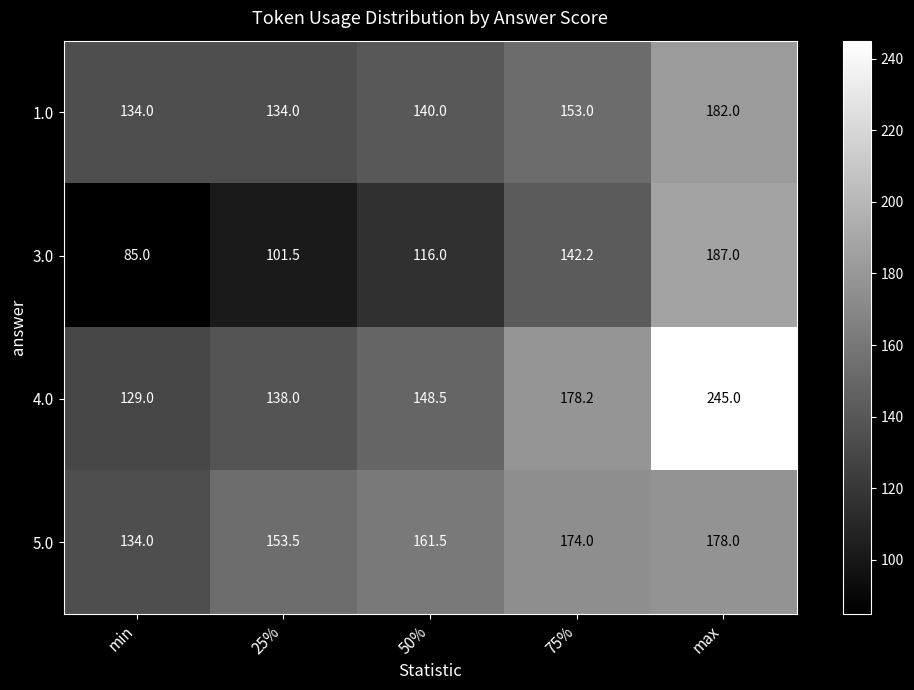

How many values in the 5.0 series are below 161?

2